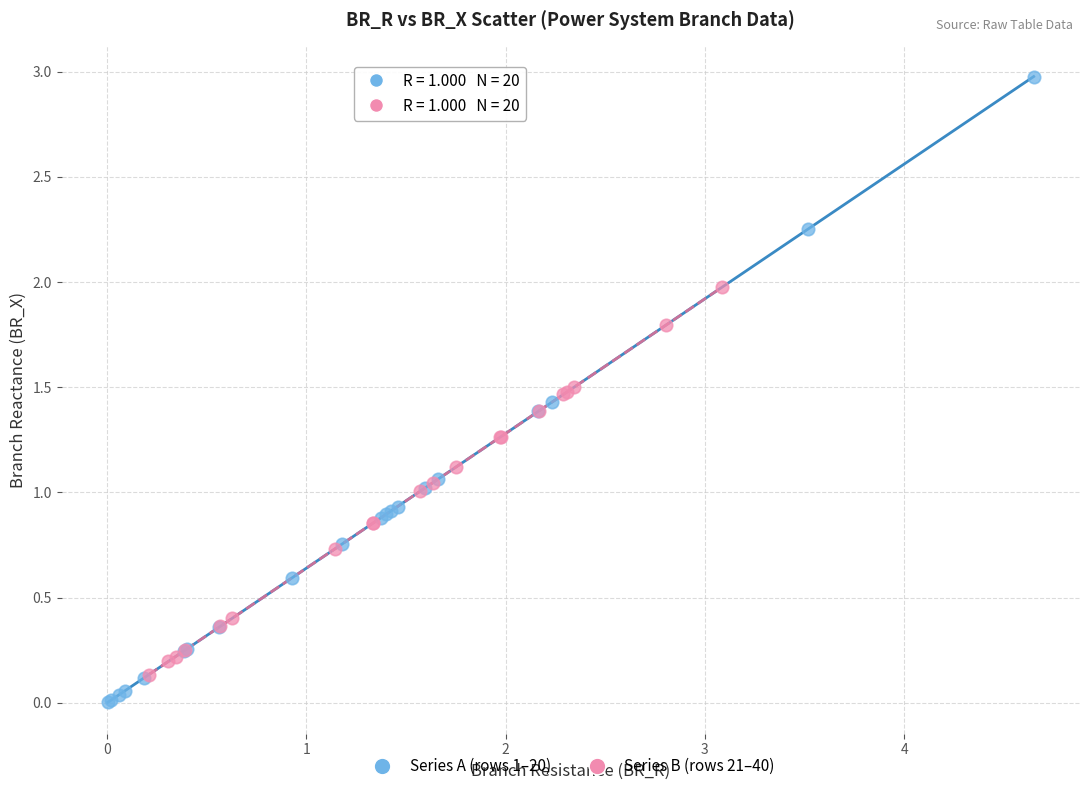

Which series has the widest spread of Y values?

Series A (rows 1–20)